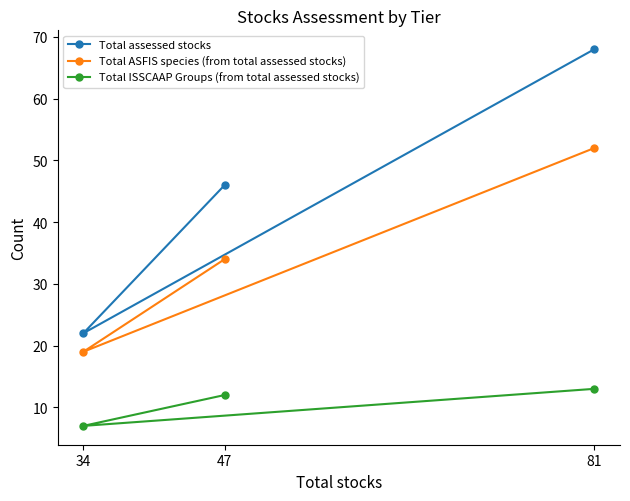

What is the highest value of the Total ISSCAAP Groups (from total assessed stocks) series?

13